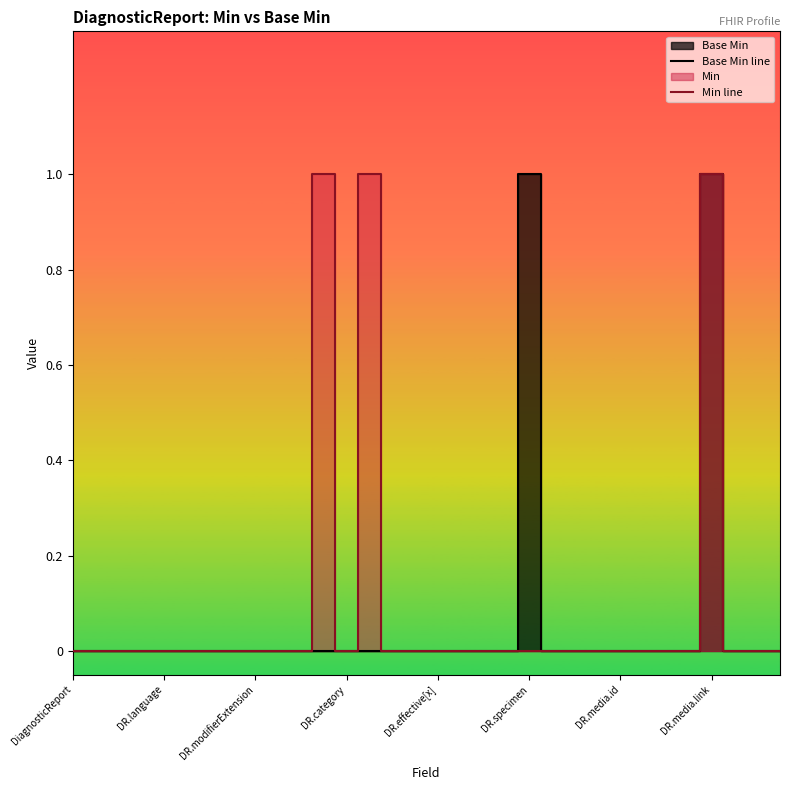

Count the Base Min line values in the range 0 to 1.

32